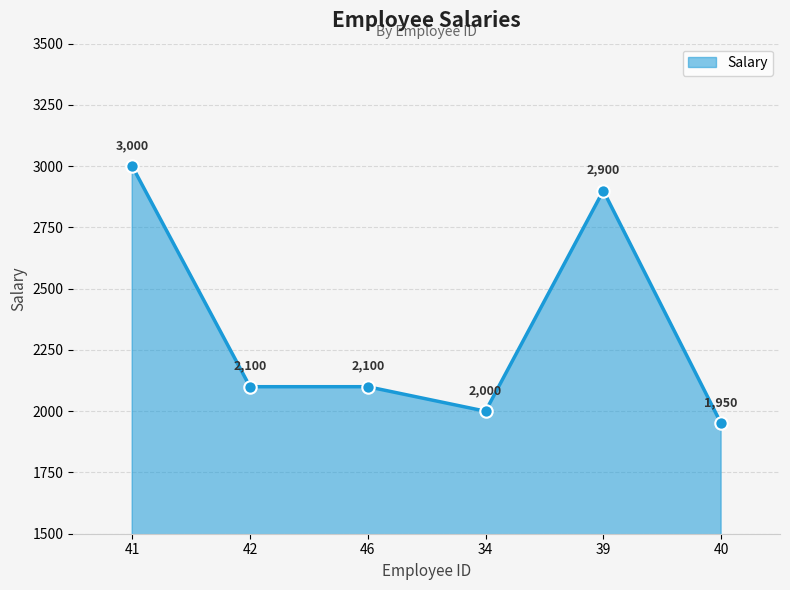

Approximately how many times larger is the value at 39 compared to 46?

1.4